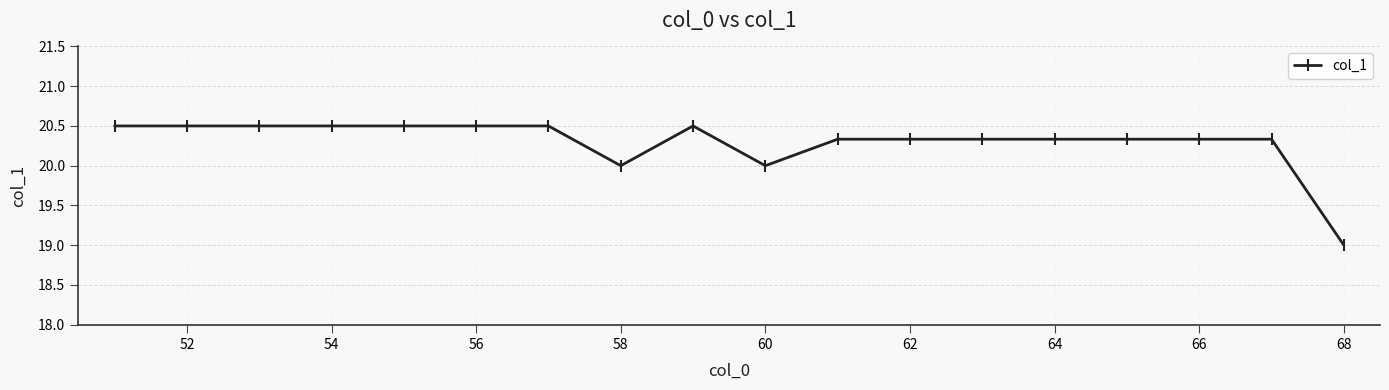

What is the minimum value shown in the chart?

19.0